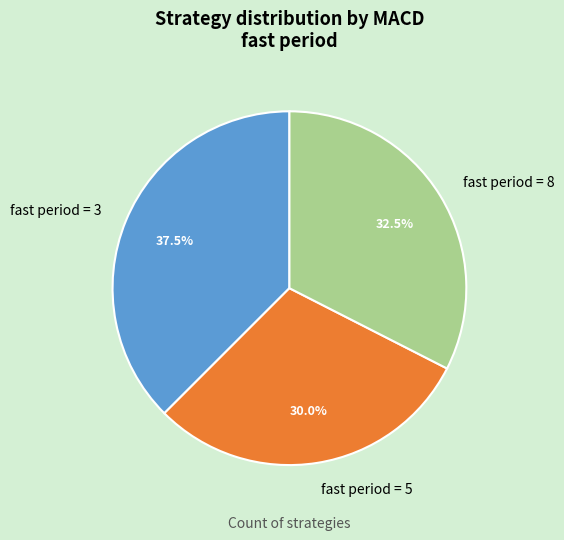

Rank the categories by value from highest to lowest.

fast period = 3, fast period = 8, fast period = 5